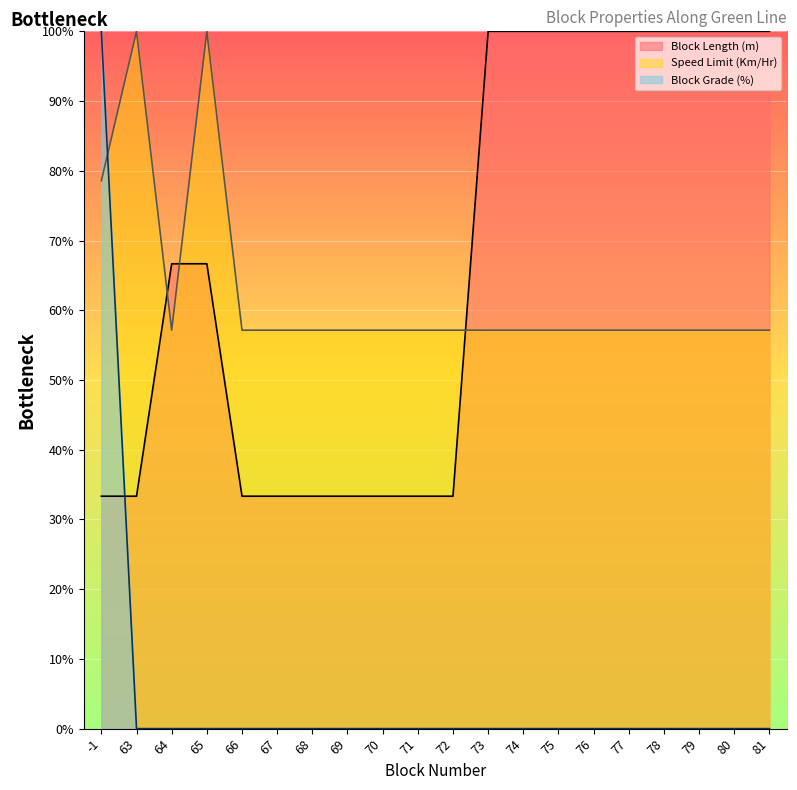

Between 73 and 74, which series saw the biggest shift?

Block Length (m)